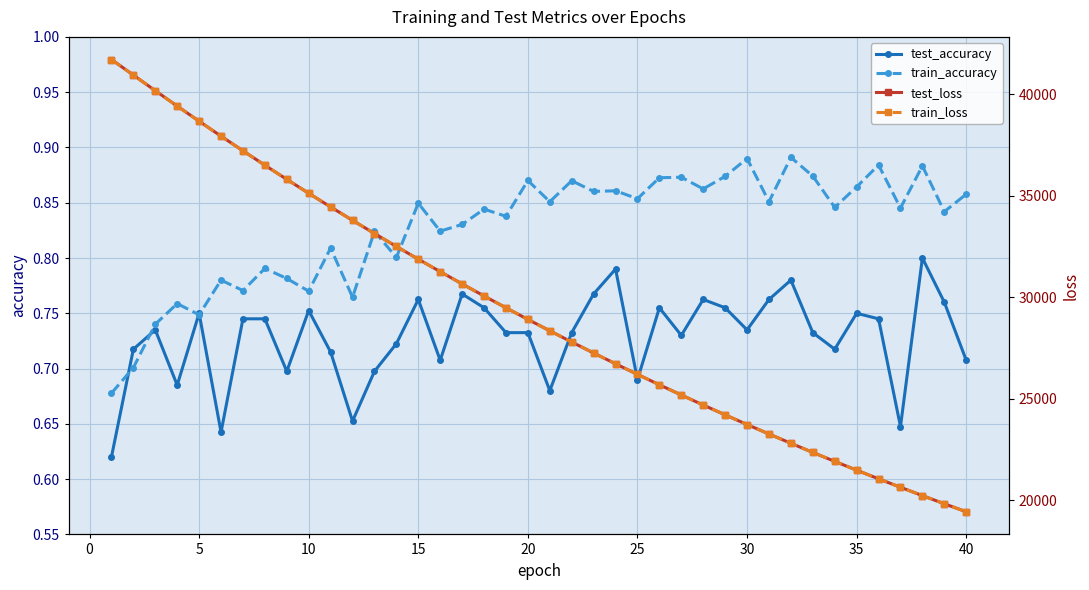

Count the number of data series in this chart.

4